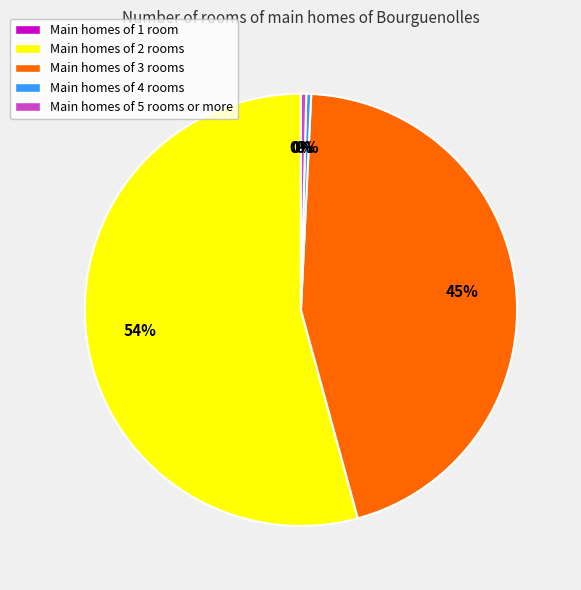

To the nearest percent, what is the average slice percentage?

20%